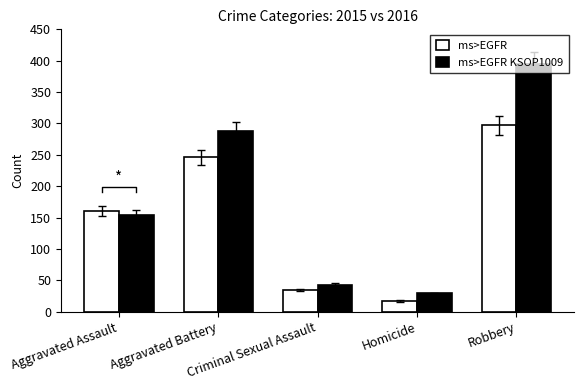

Is it true that ms>EGFR KSOP1009 equals 288 at Aggravated Battery?

True